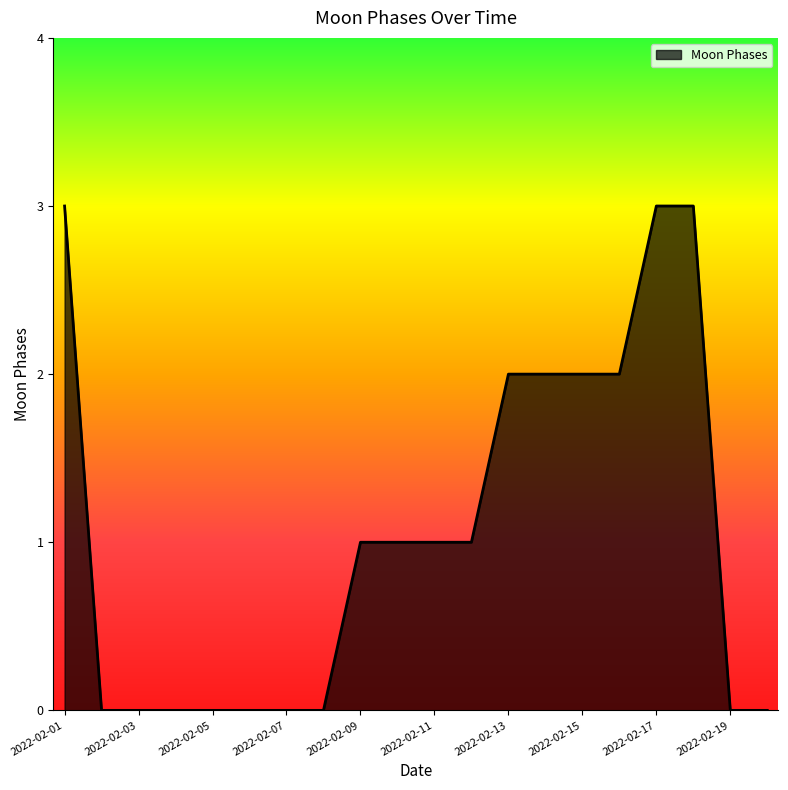

What is the difference between the maximum and minimum values?

3